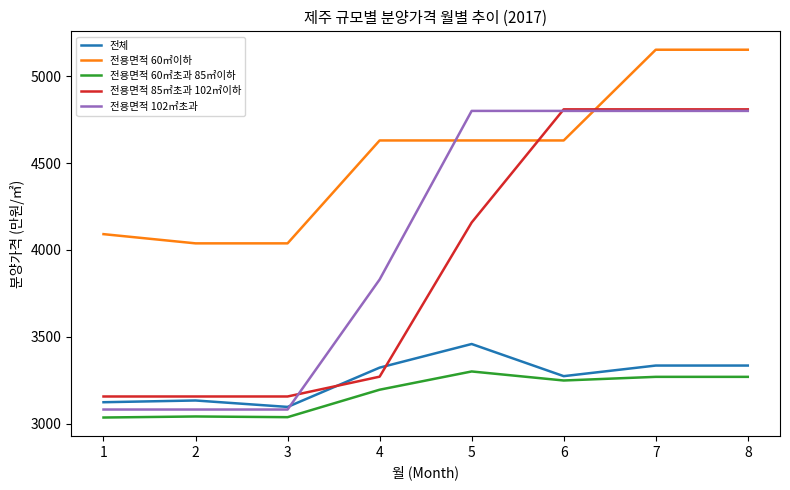

Which series ends up on top after the final intersection of 전용면적 60㎡이하 and 전용면적 102㎡초과?

전용면적 60㎡이하